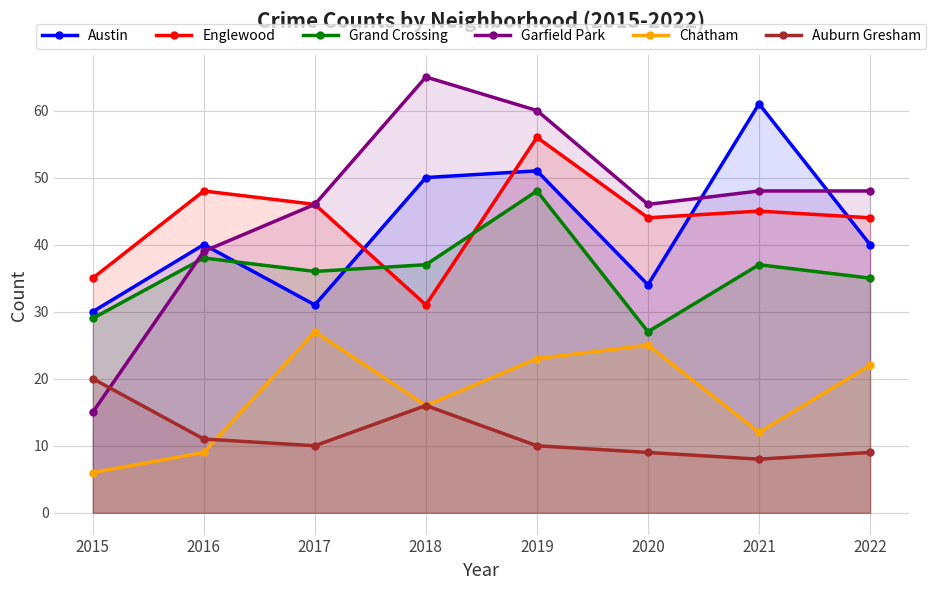

What is the difference between the highest and lowest values at 2021?

53